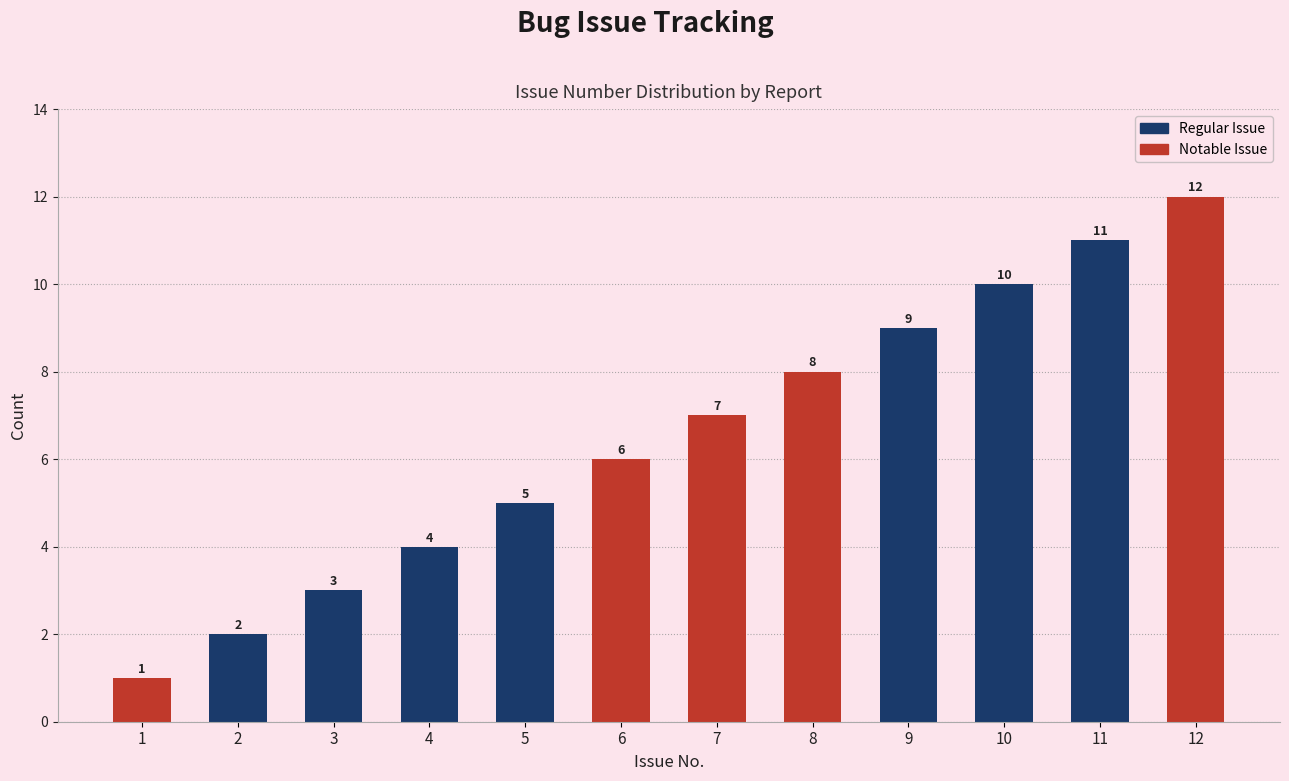

Count the number of categories in the chart.

12